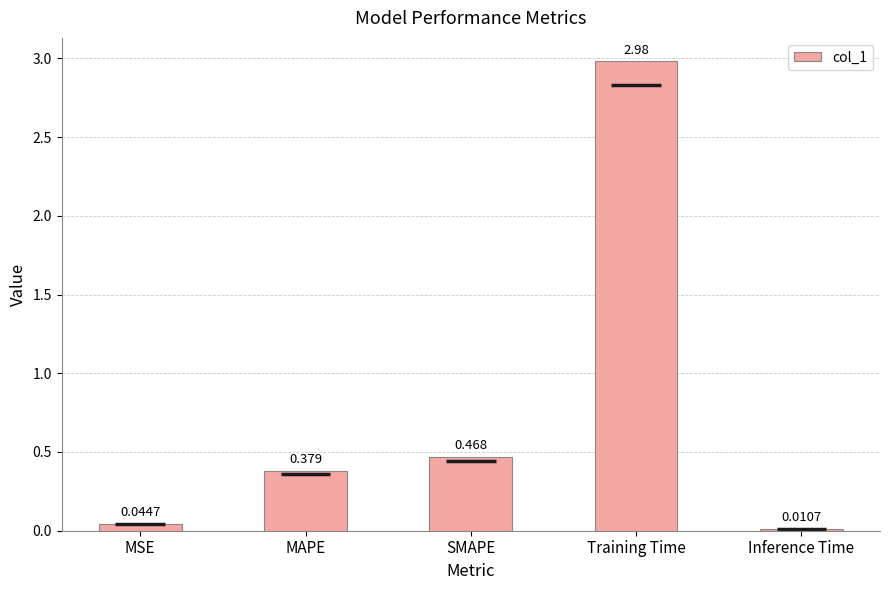

Which label corresponds to the largest value in the chart?

Training Time